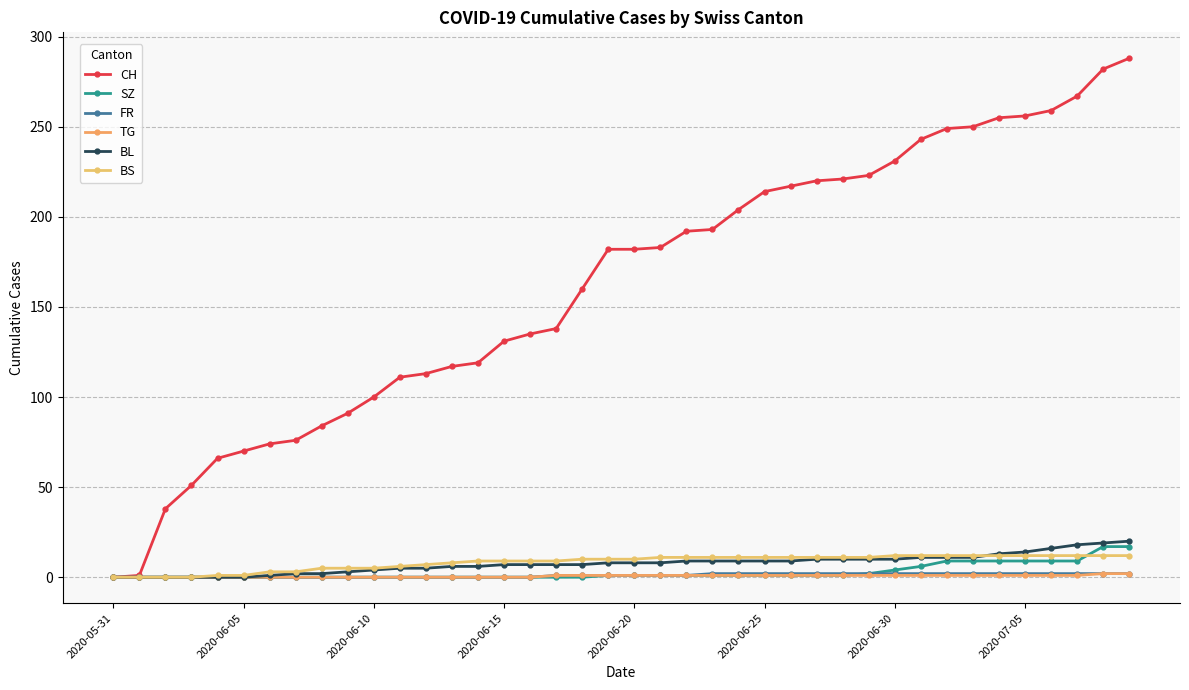

True or false: BL and BS cross at least once.

True